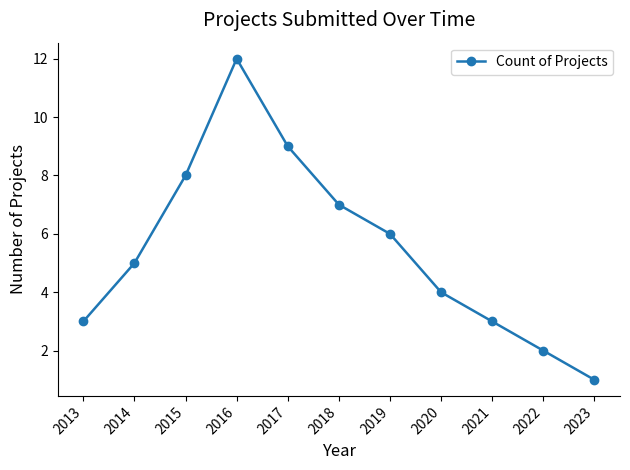

What is the value of the 9th point from the left?

3